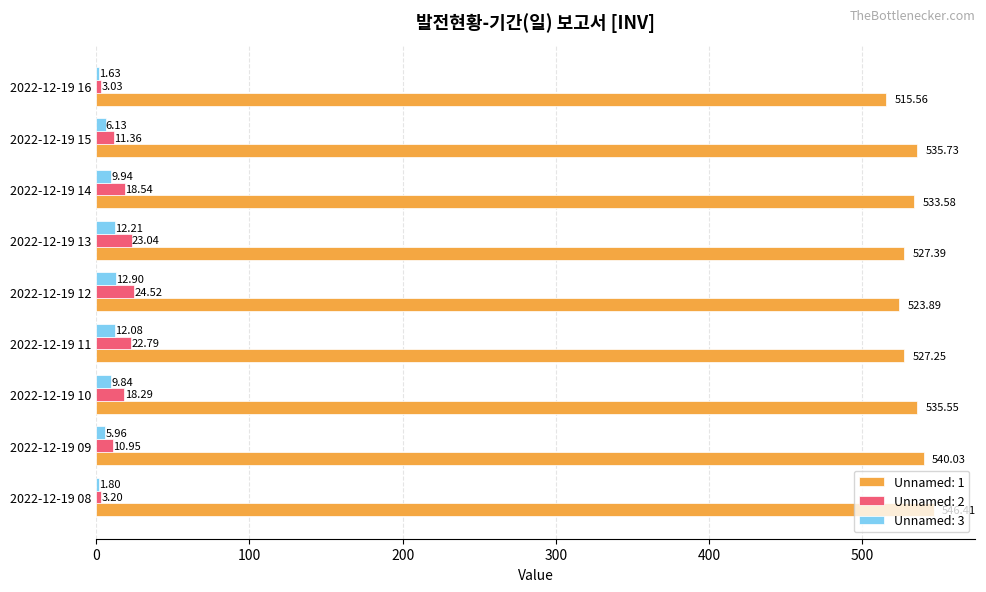

Which series has the widest spread of values?

Unnamed: 1